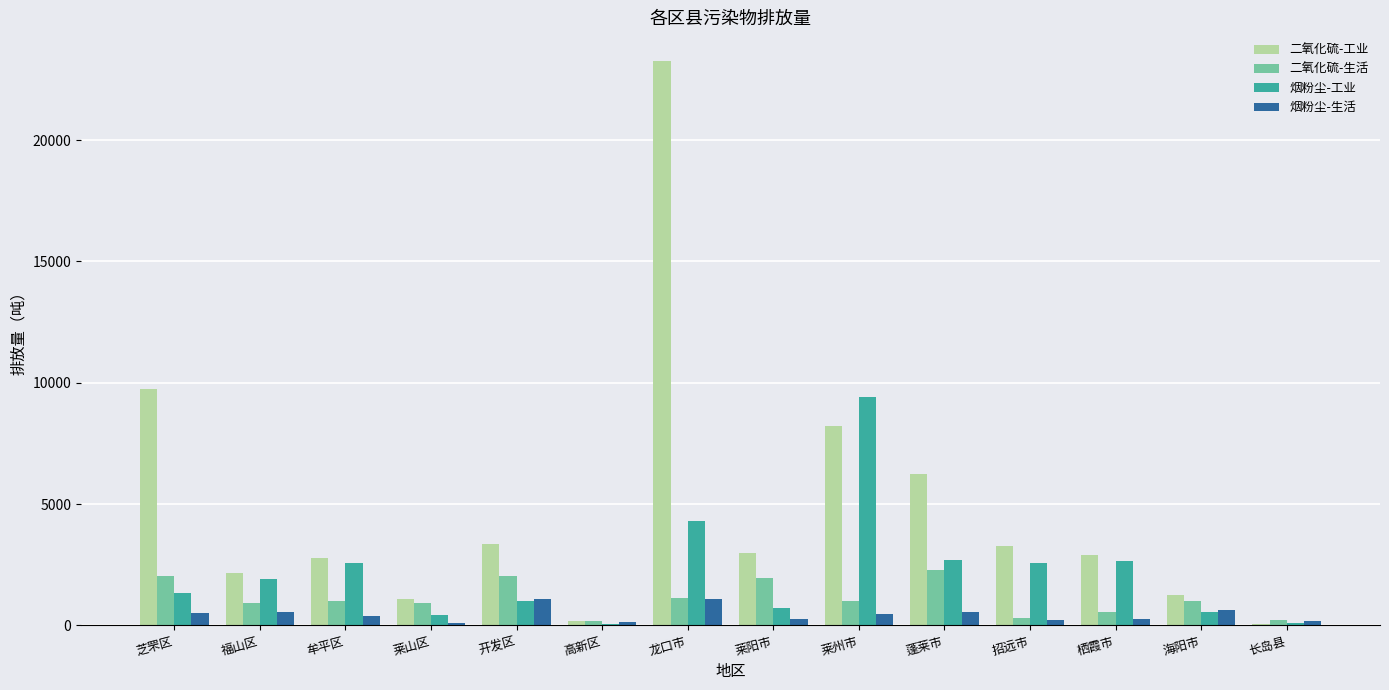

What is the total value across all series at 海阳市?

3469.9